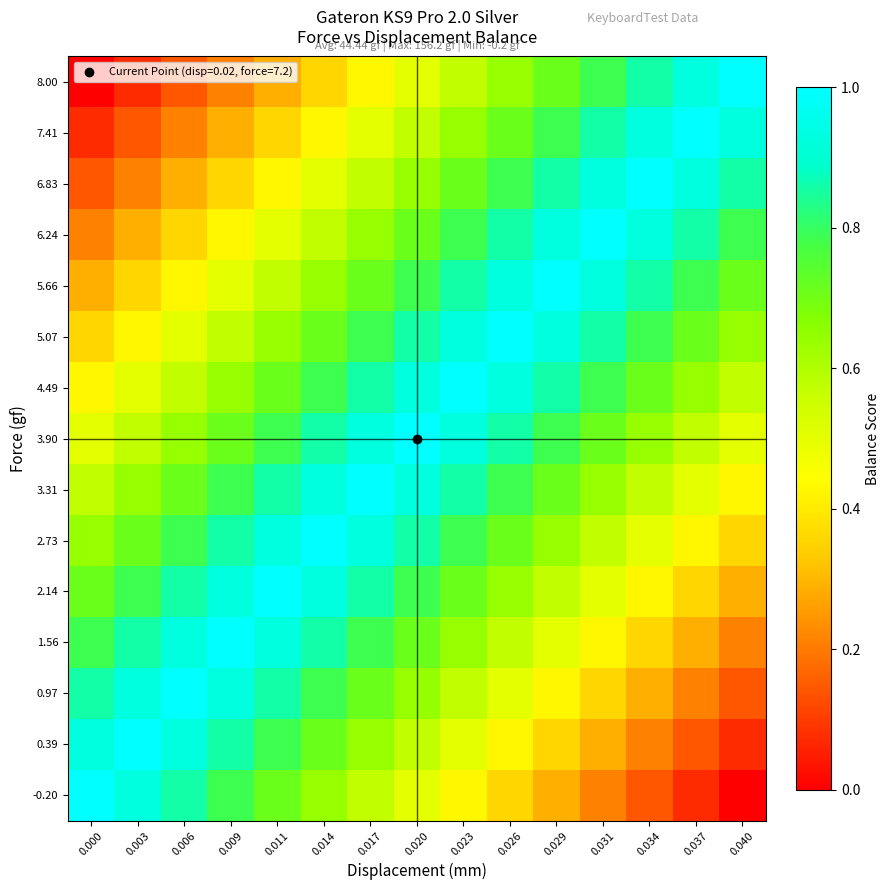

List the series in order of their peak value, lowest first.

5.66, 6.83, 7.41, -0.20, 0.39, 0.97, 1.56, 2.14, 2.73, 3.31, 3.90, 4.49, 5.07, 6.24, 8.00